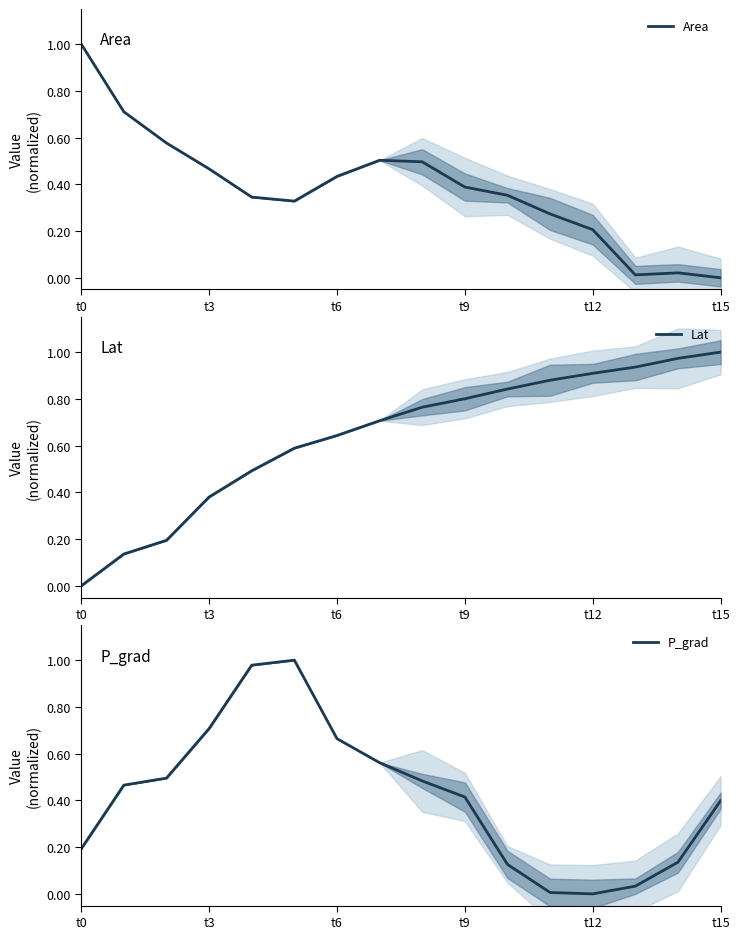

True or false: P_grad has a value of 0.1 at 10.

True